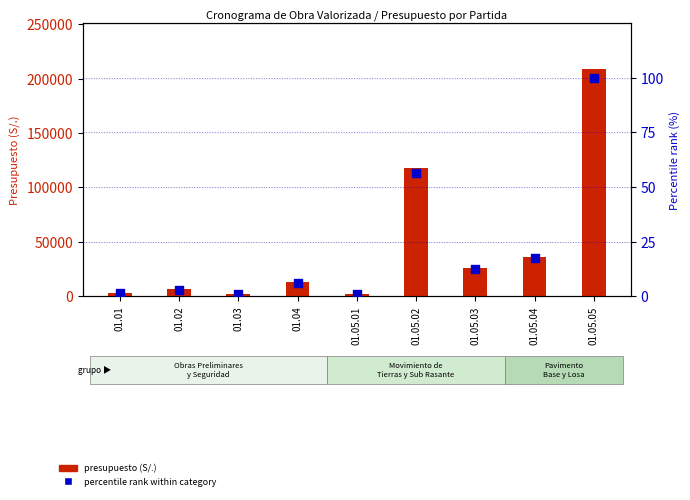

At how many categories does at least one series exceed 9979?

5